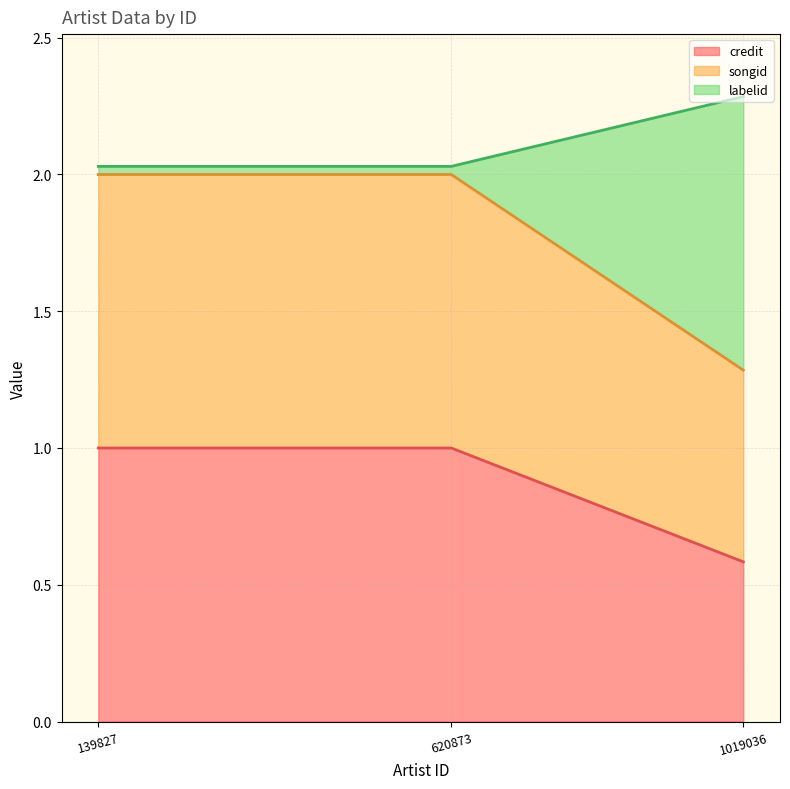

True or false: labelid line and songid line cross at least once.

False